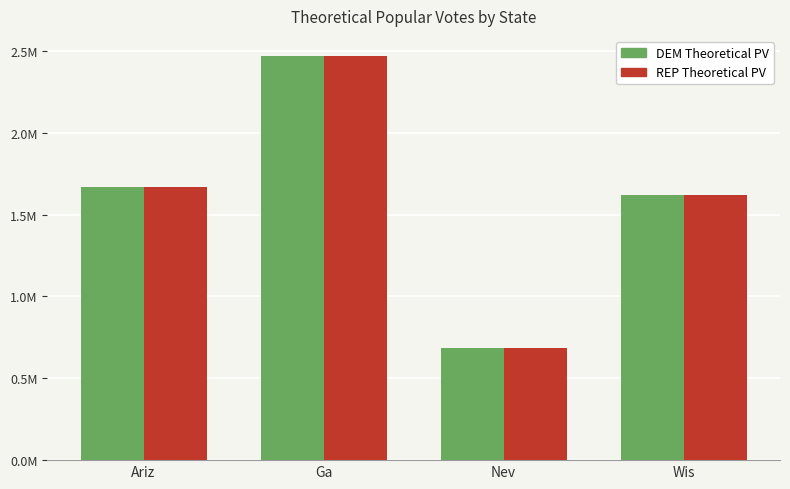

Which series has the largest total across all categories?

REP Theoretical PV